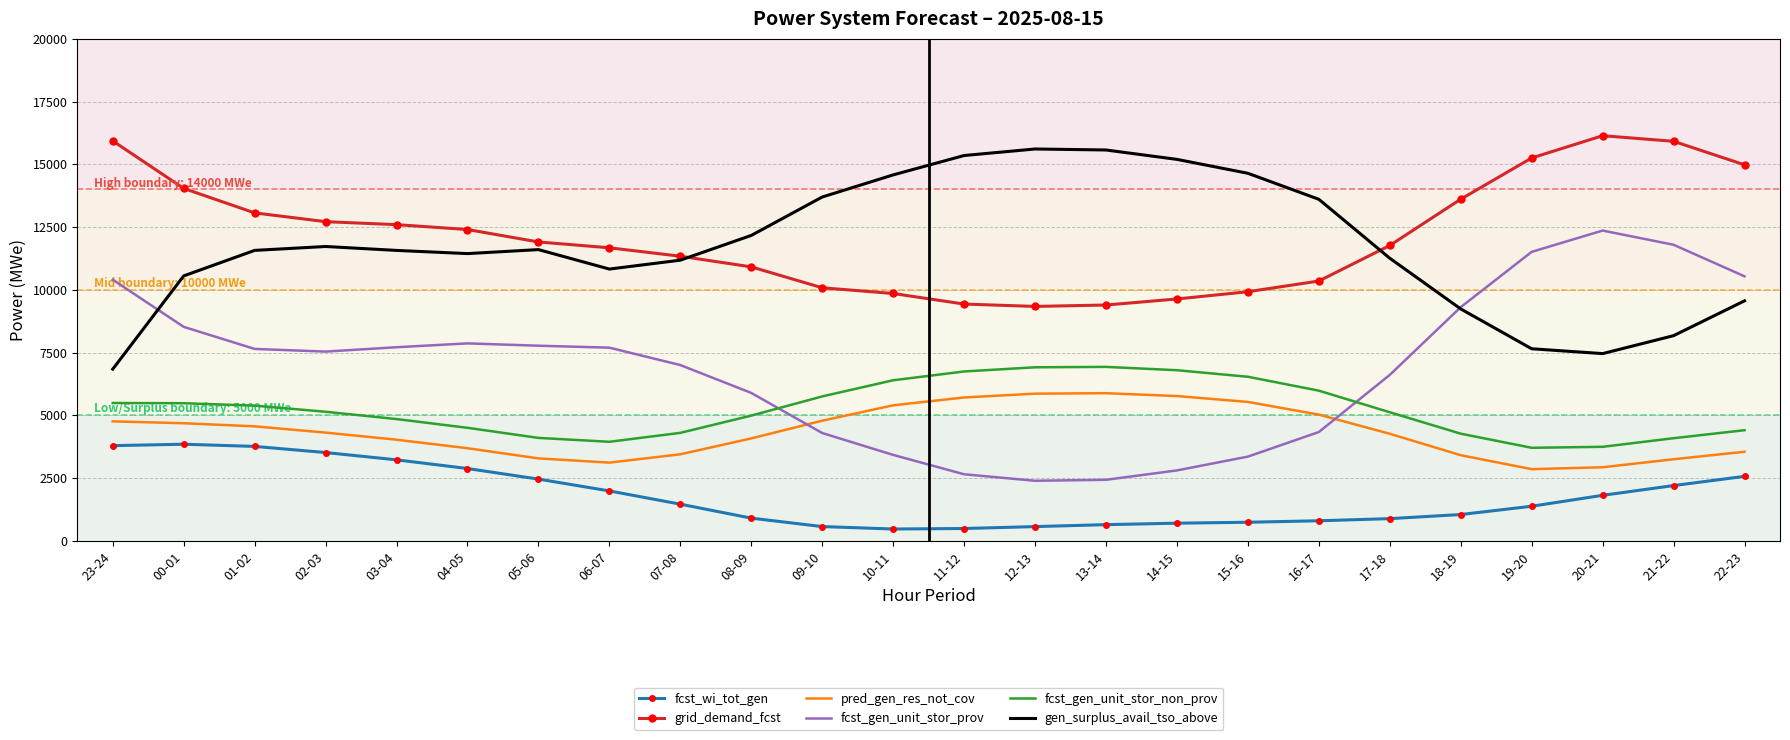

Rank the series at 14-15 from highest to lowest value.

gen_surplus_avail_tso_above, grid_demand_fcst, fcst_gen_unit_stor_non_prov, pred_gen_res_not_cov, fcst_gen_unit_stor_prov, fcst_wi_tot_gen